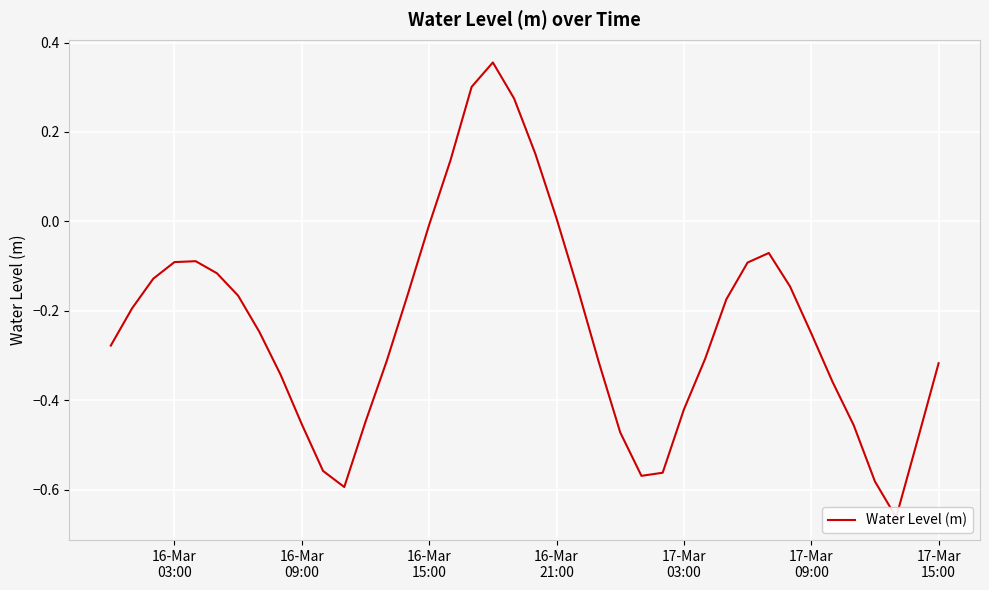

What is the difference between the maximum and second lowest values?

0.9